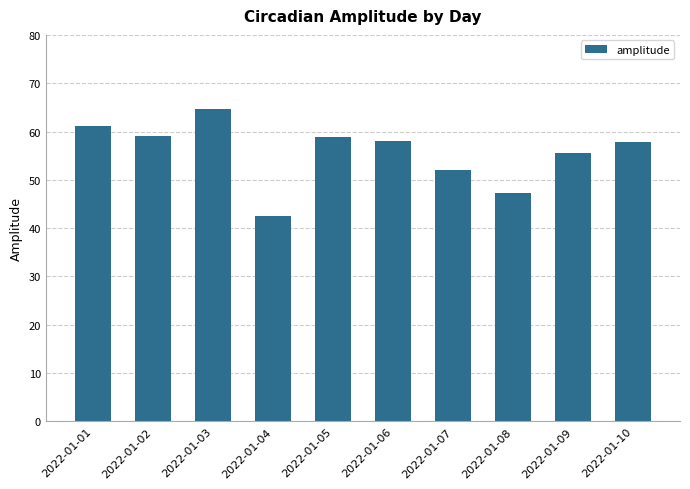

What is the sum of the values at 2022-01-09 and 2022-01-10?

113.3